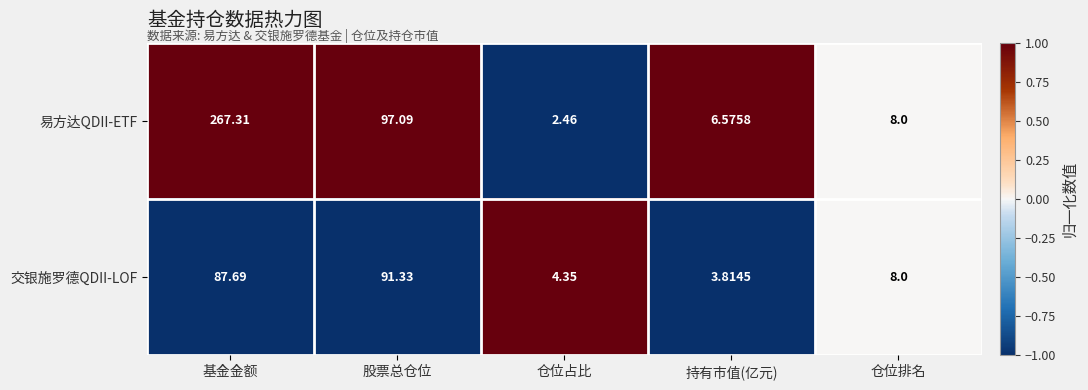

Between 股票总仓位 and 仓位占比, which series saw the biggest shift?

易方达QDII-ETF